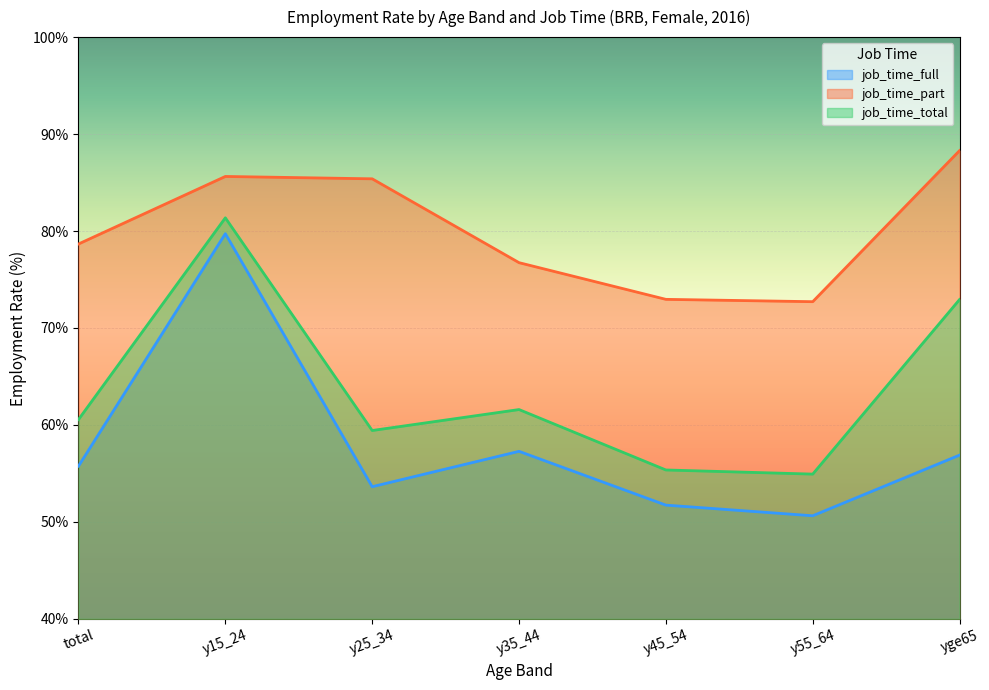

What is the label of the 2nd point from the right?

y55_64